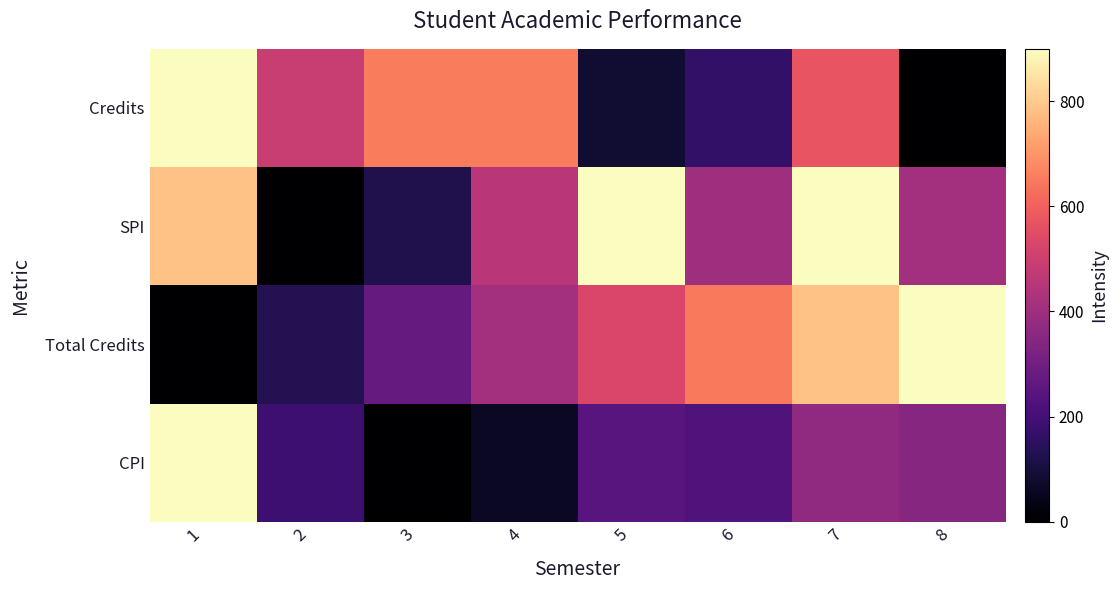

Reading left to right, extract all data points from this chart.

Credits: 1=900.0	2=490.9	3=654.5	4=654.5	5=81.8	6=163.6	7=572.7	8=0.0
SPI: 1=784.9	2=0.0	3=125.6	4=460.5	5=900.0	6=397.7	7=900.0	8=408.1
Total Credits: 1=0.0	2=132.9	3=271.8	4=410.7	5=528.5	6=649.3	7=785.2	8=900.0
CPI: 1=900.0	2=184.1	3=0.0	4=61.4	5=245.5	6=225.0	7=368.2	8=347.7